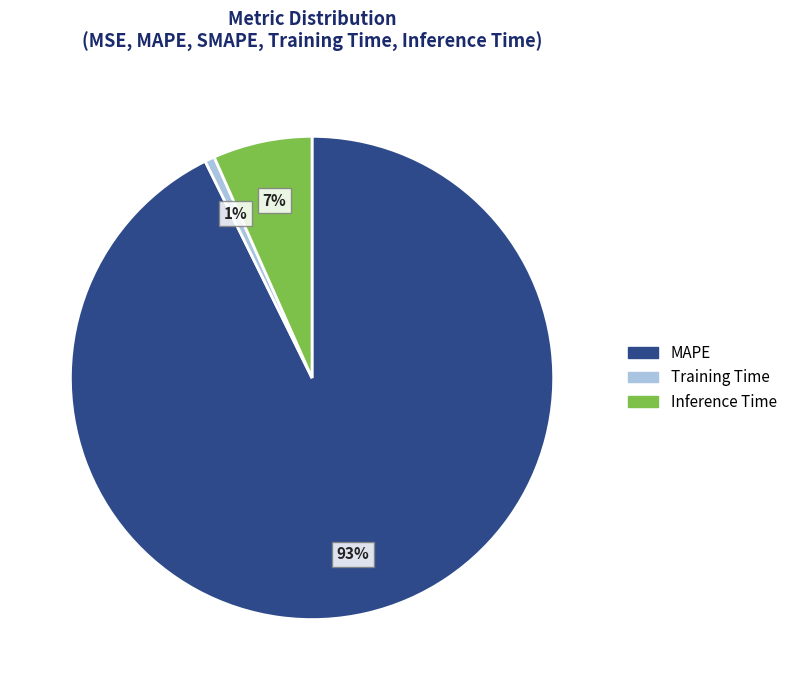

To the nearest percent, what percentage of the pie is Training Time?

1%